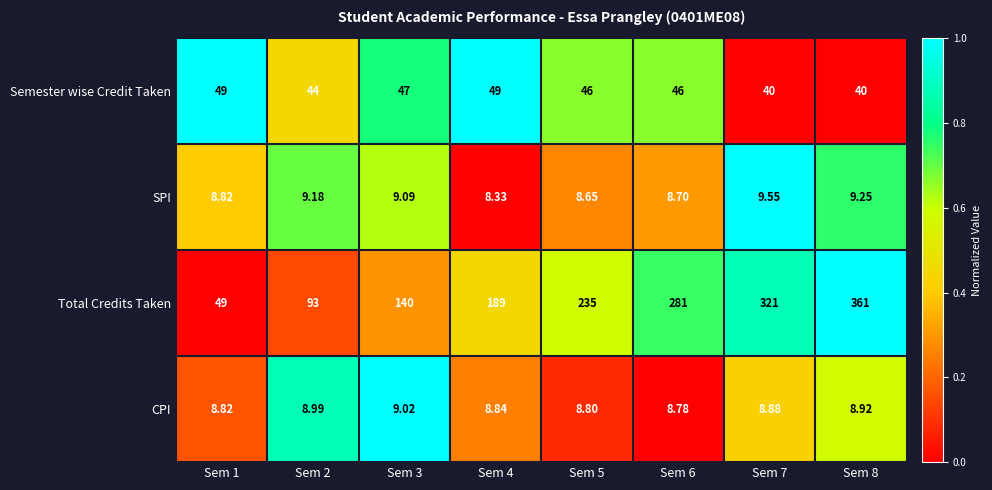

Is the value of SPI at Sem 7 greater than the value of Semester wise Credit Taken at Sem 8?

No